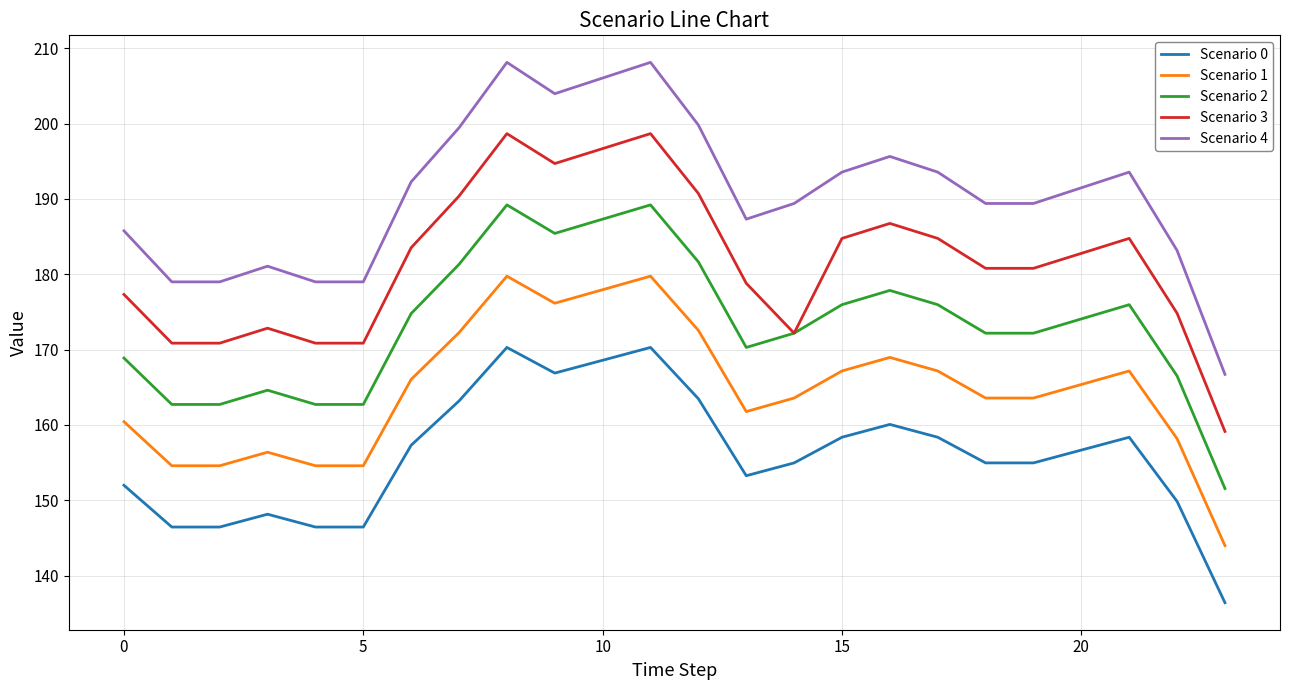

What is the minimum value for Scenario 1?

144.0